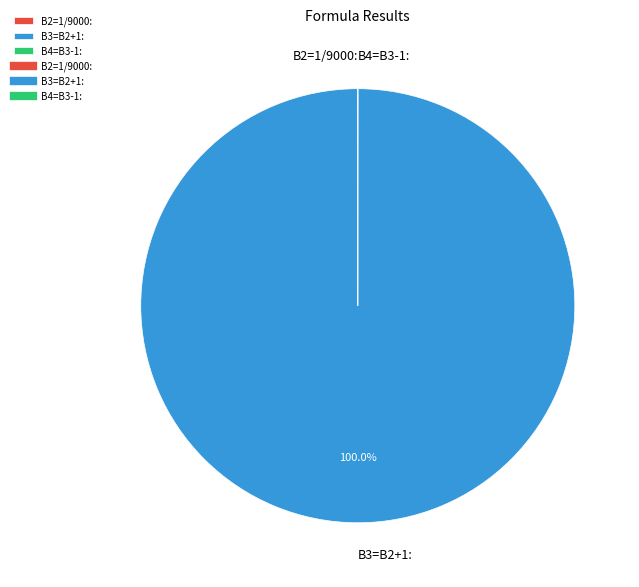

What is the largest slice in the pie chart?

B3=B2+1: